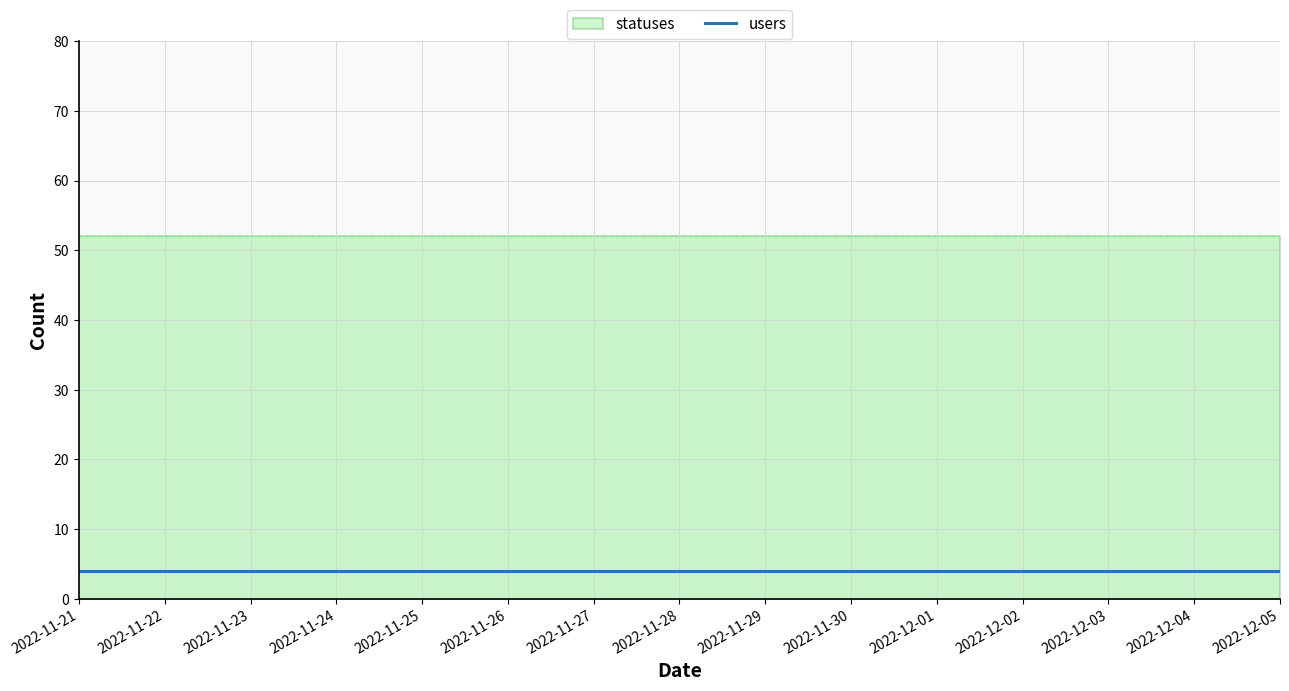

True or false: statuses and users cross at least once.

False